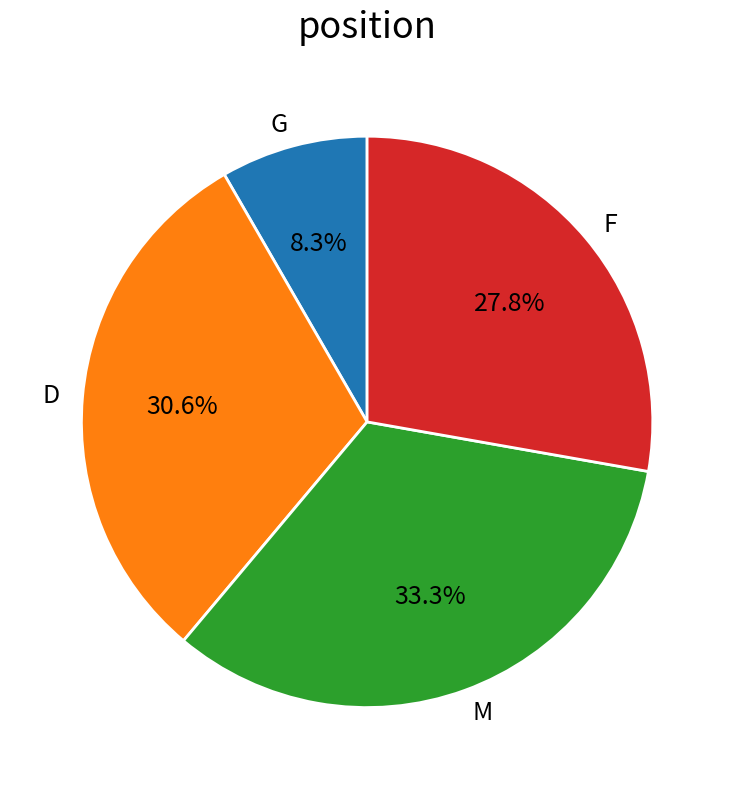

True or false: G accounts for 8% of the total.

True